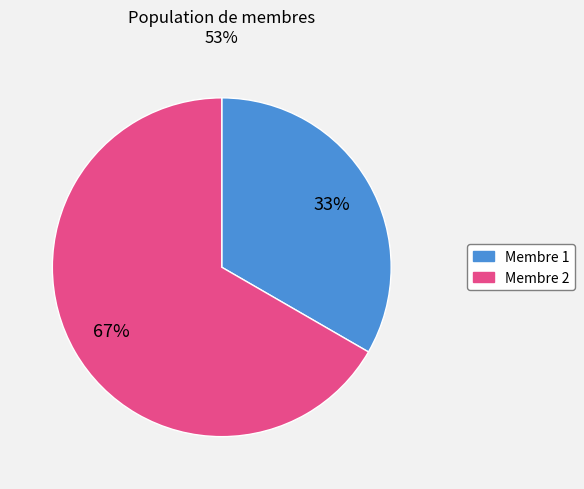

What is the ratio of the value at Membre 1 to the value at Membre 2?

0.5